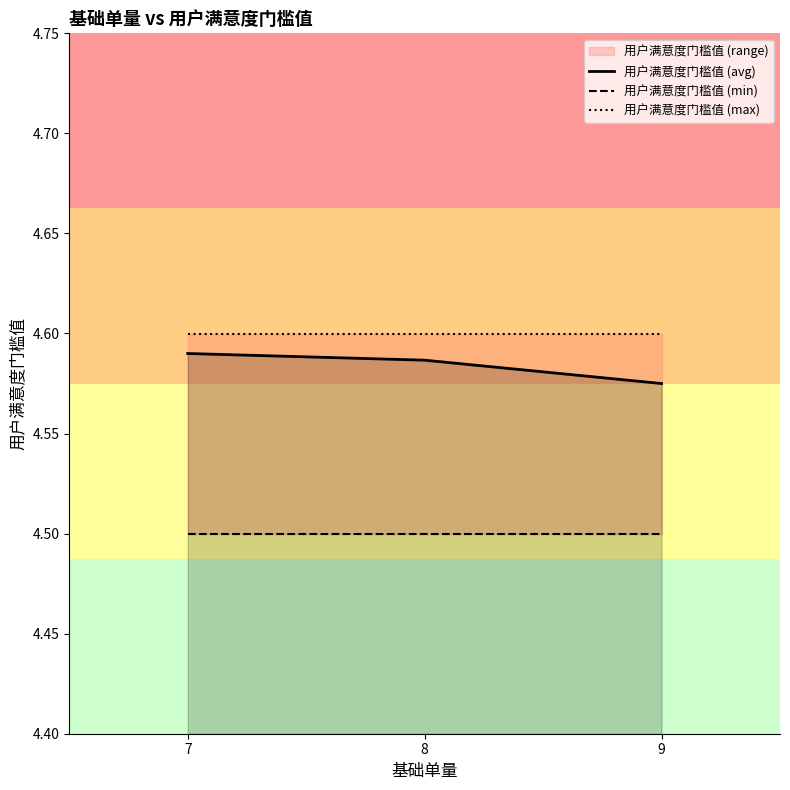

The value of 用户满意度门槛值 (min) at 9 is 4.5. True or false?

True